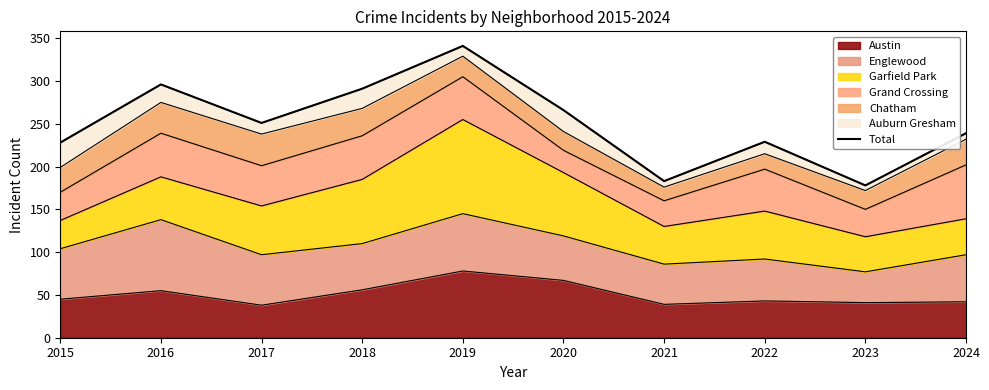

How many points are lower than both their immediate neighbors (excluding endpoints)?

3